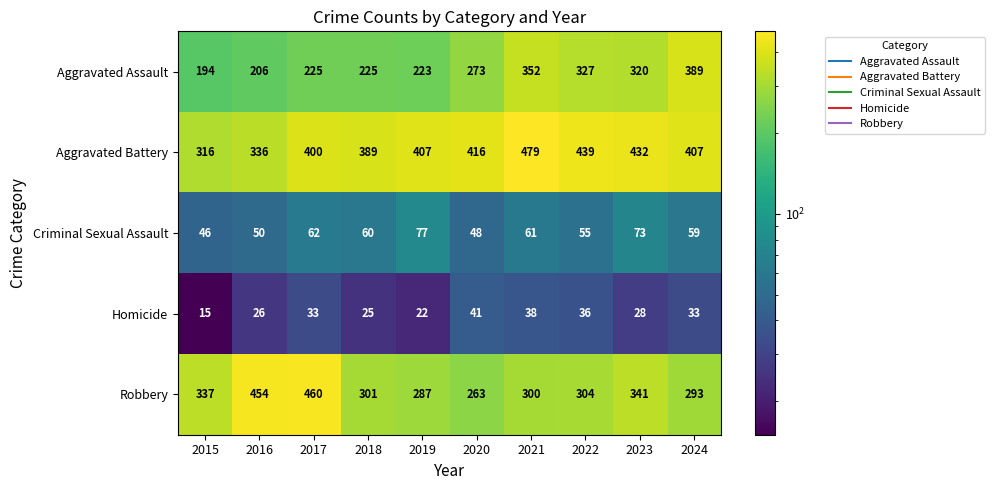

Read the Criminal Sexual Assault value at 2018.

60